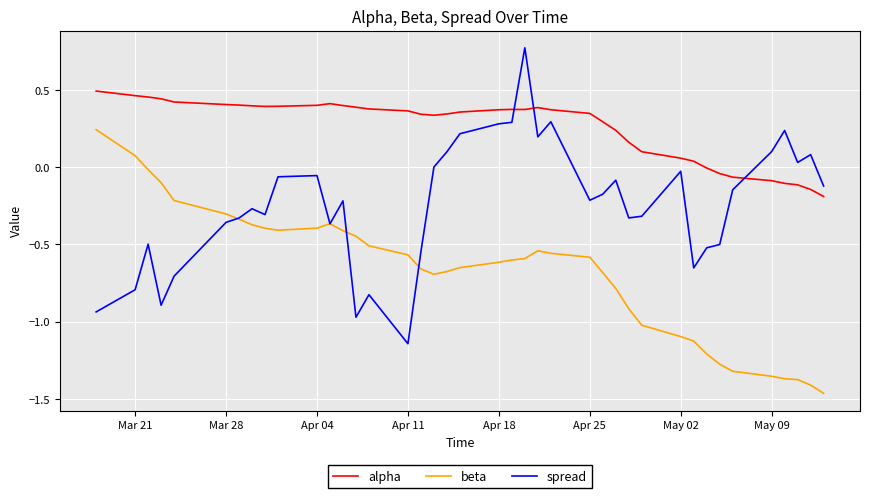

Rank the series by their average value, from lowest to highest.

beta, spread, alpha